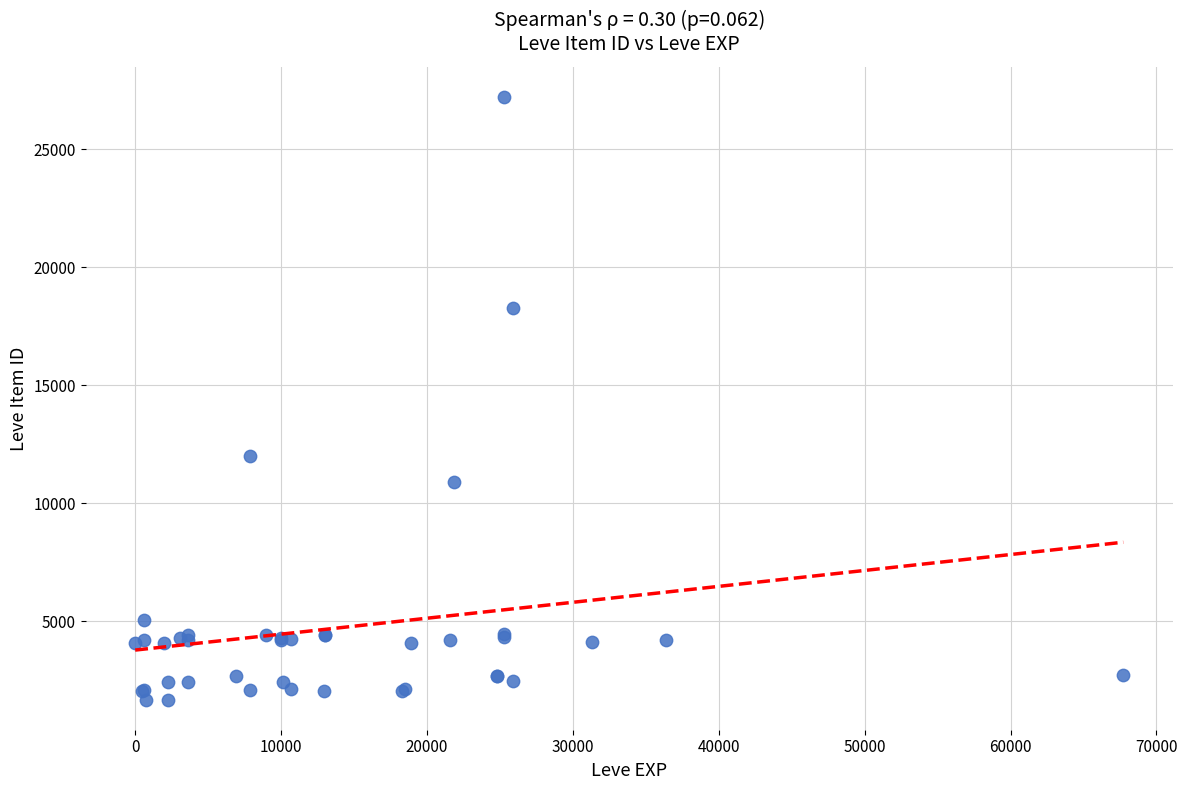

What Y value in the scatter plot is closest to 14448?

12018